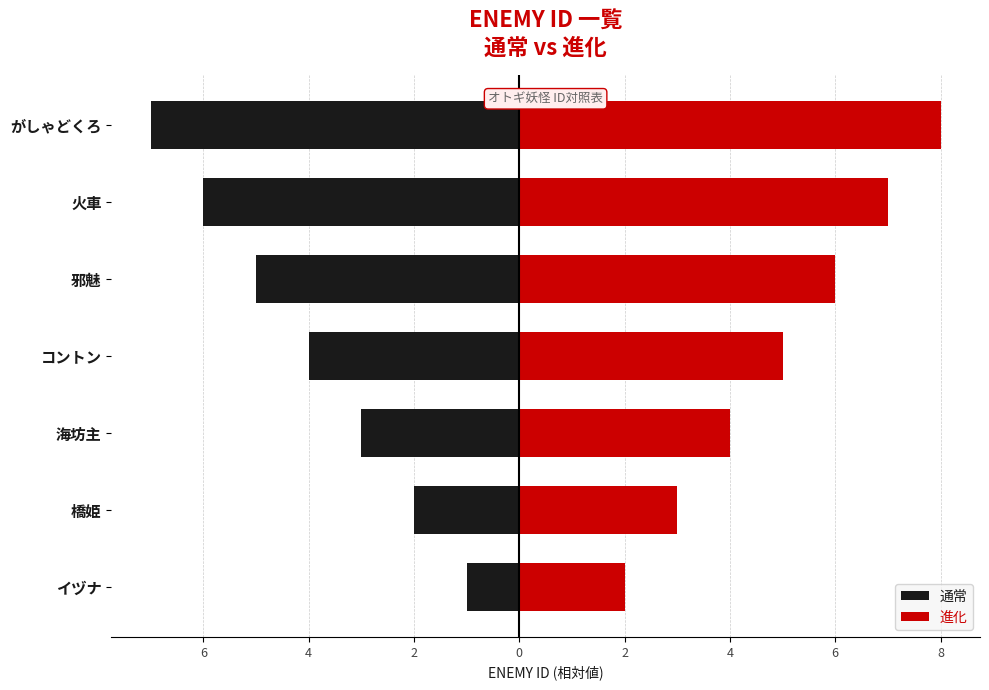

Read the 進化 value at 橋姫.

3